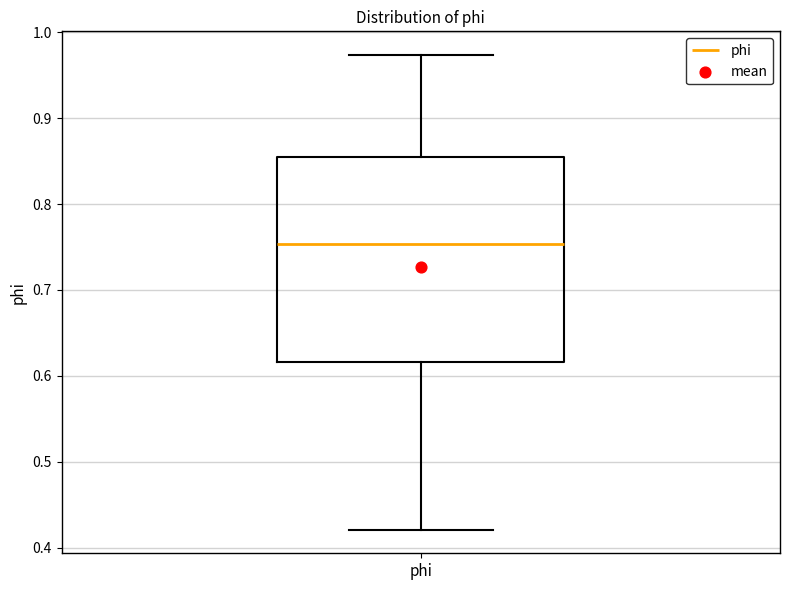

Read this box plot against the y-axis: the position of the median line, the range covered by the box, and the ends of both whiskers. The values are not printed on the chart, so give them approximately, as read against the axis.

median 0.75, box 0.62 to 0.85, whiskers 0.42 to 0.97